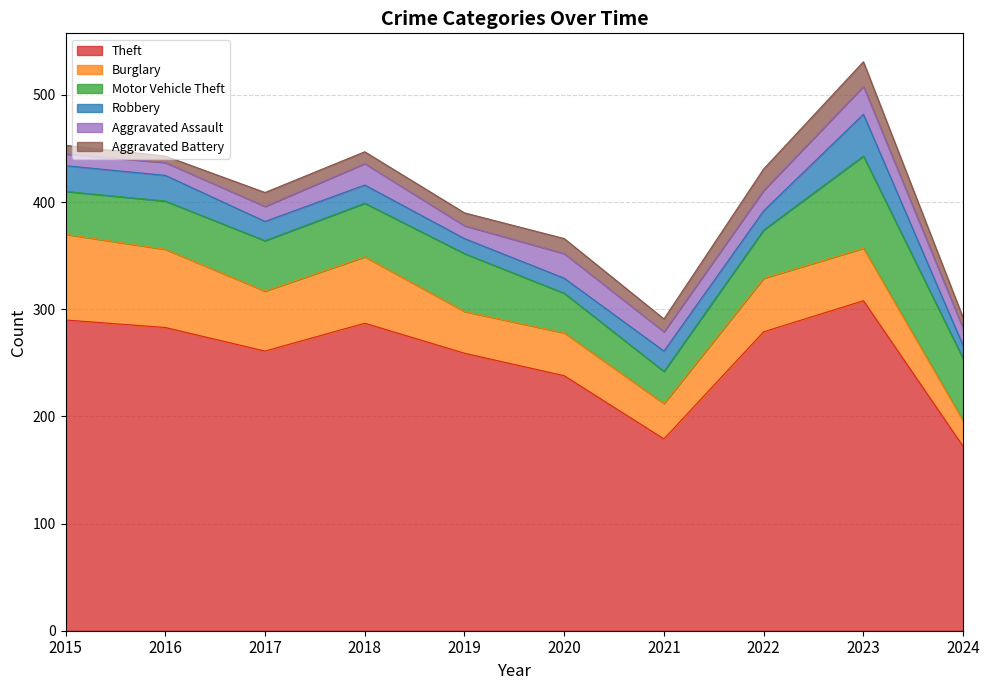

Rank the series by their maximum value, from lowest to highest.

Aggravated Battery, Aggravated Assault, Robbery, Burglary, Motor Vehicle Theft, Theft